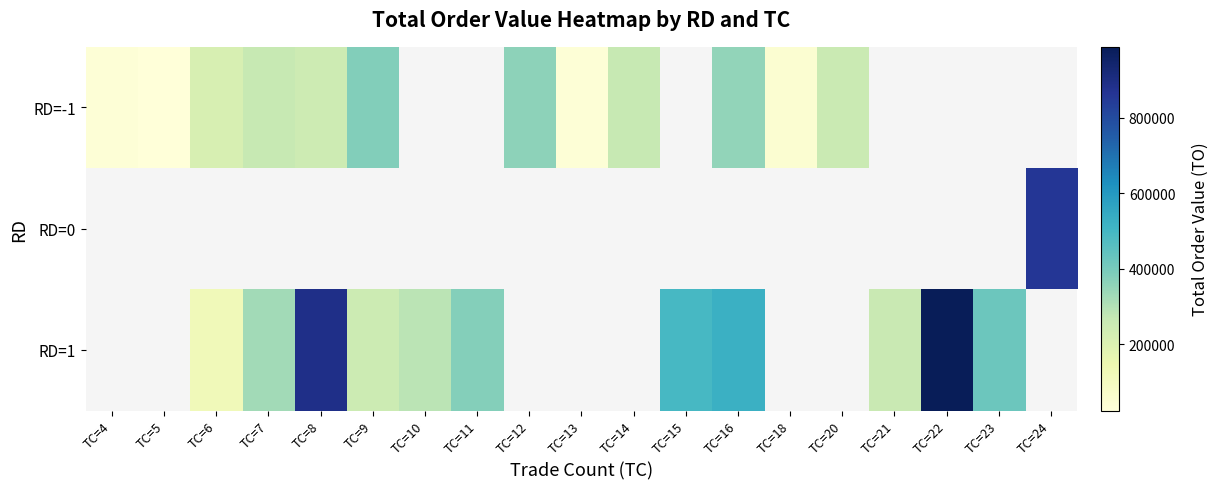

What is the minimum value shown in the chart?

24420.0